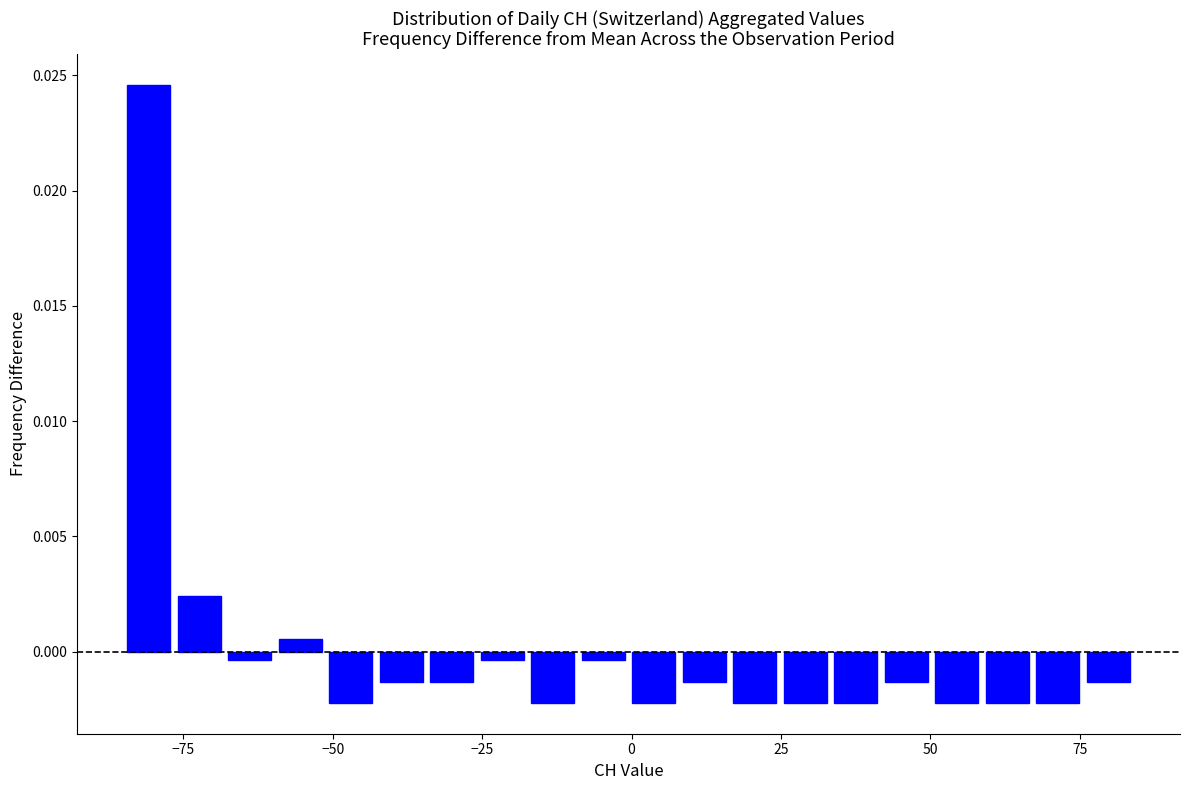

Around what value on the x-axis is the tallest bar? Give the approximate position of its centre, as read against the axis.

-80